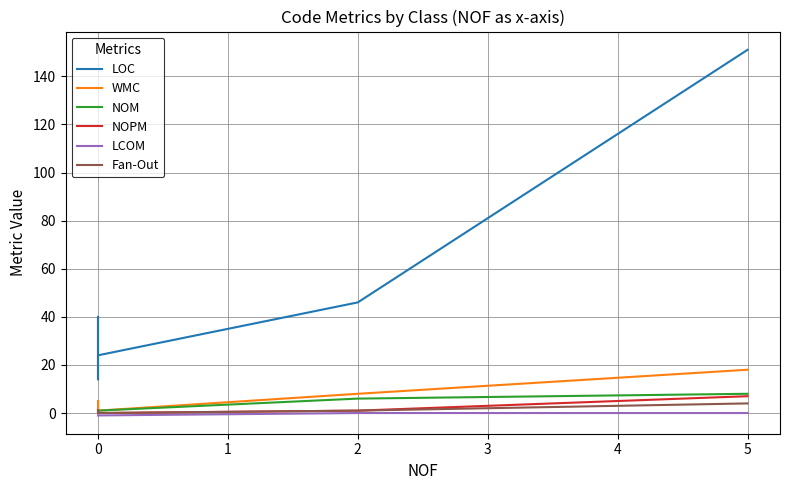

True or false: WMC and NOPM cross at least once.

False